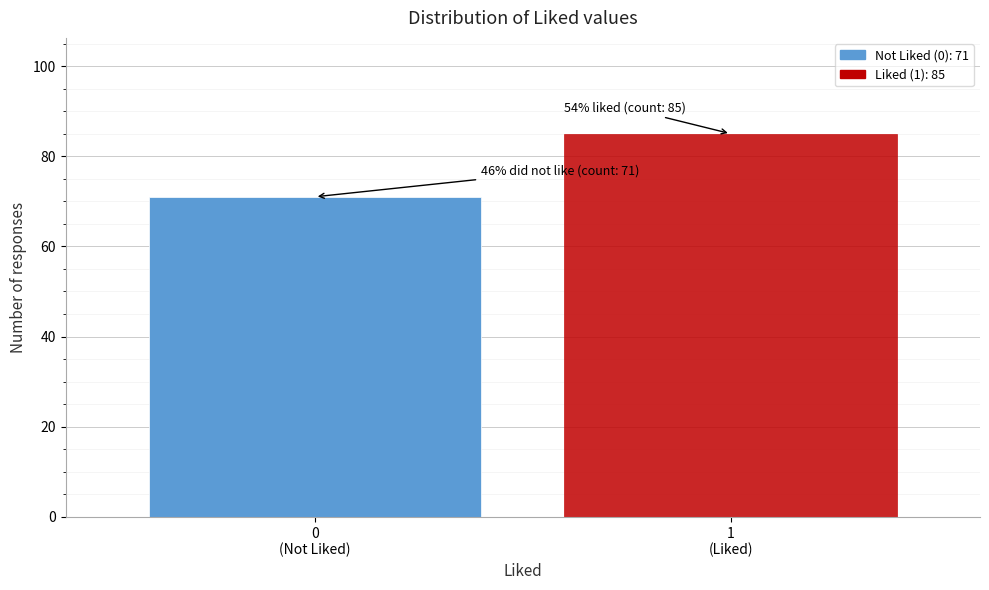

Reading right to left, extract all data points from this chart.

85	71